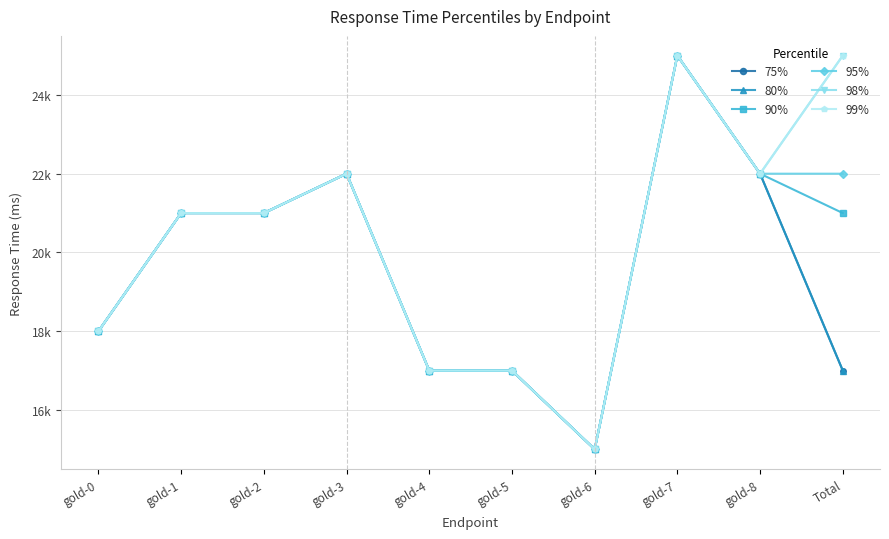

The value of 90% at Total is 28. True or false?

False